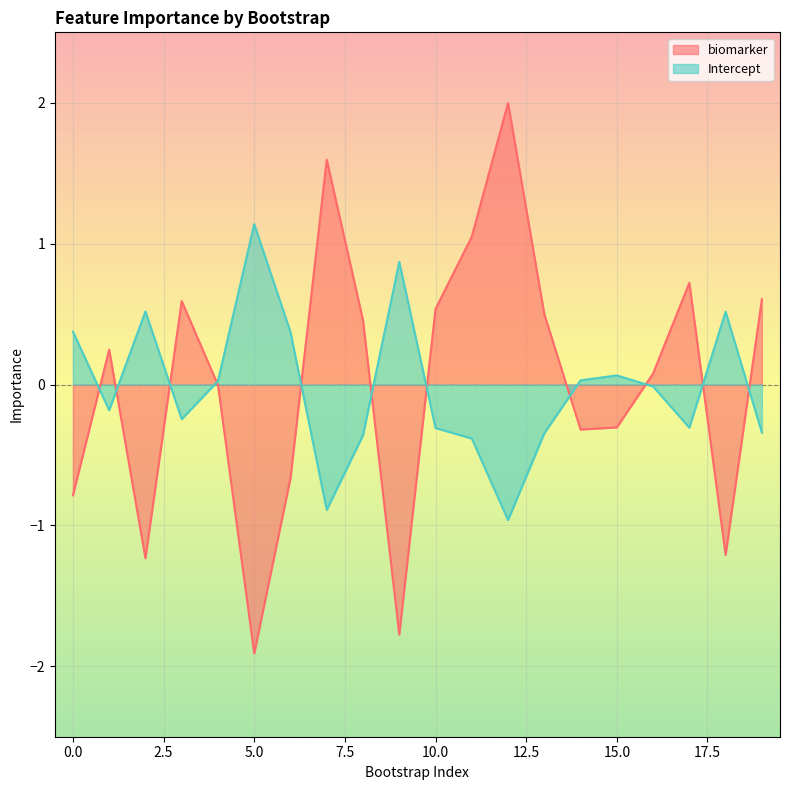

What is the highest value of the biomarker series?

2.0